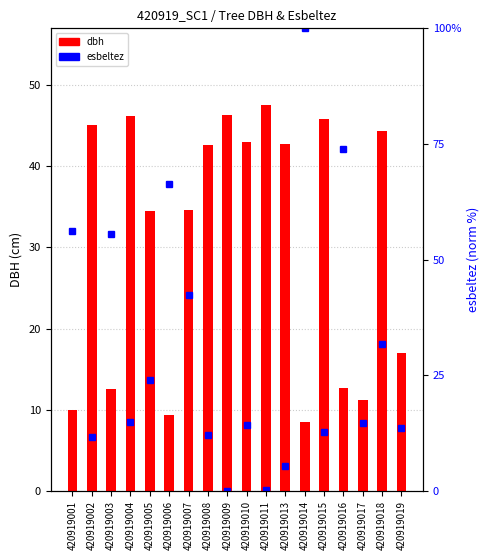

At which category is the sum across all series the highest?

420919014